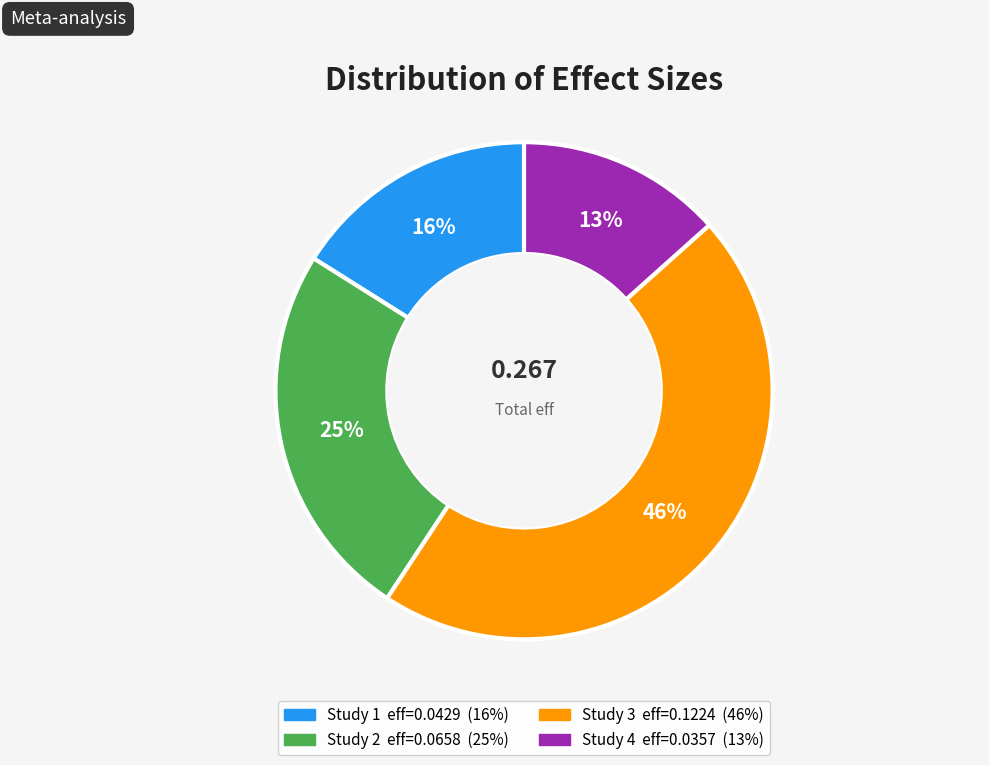

Does any single category account for the majority?

No